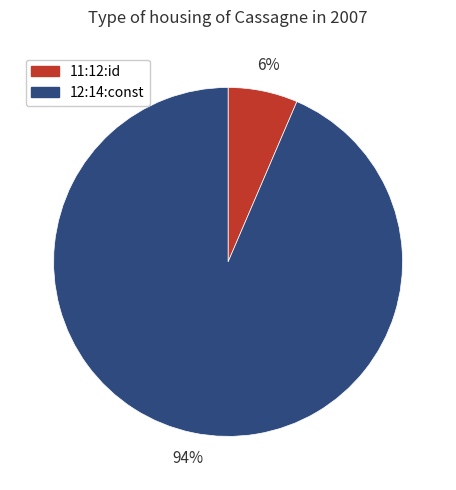

To the nearest percent, what portion does 12:14:const represent?

94%